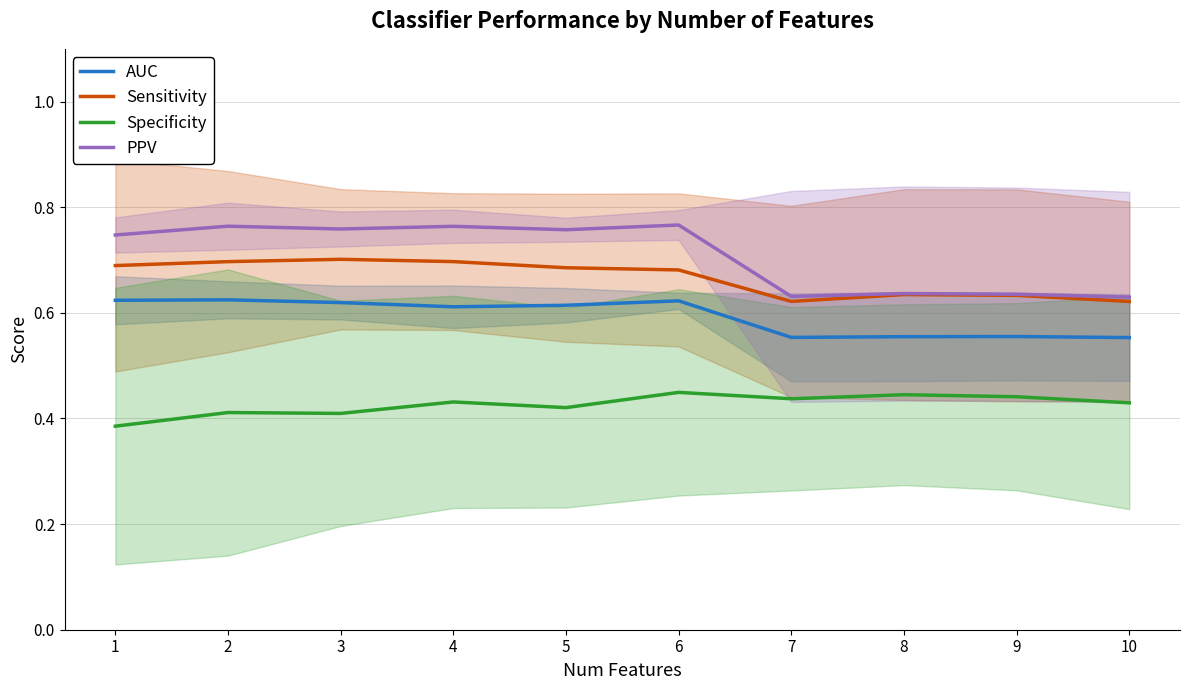

How many categories are shown in the chart?

10